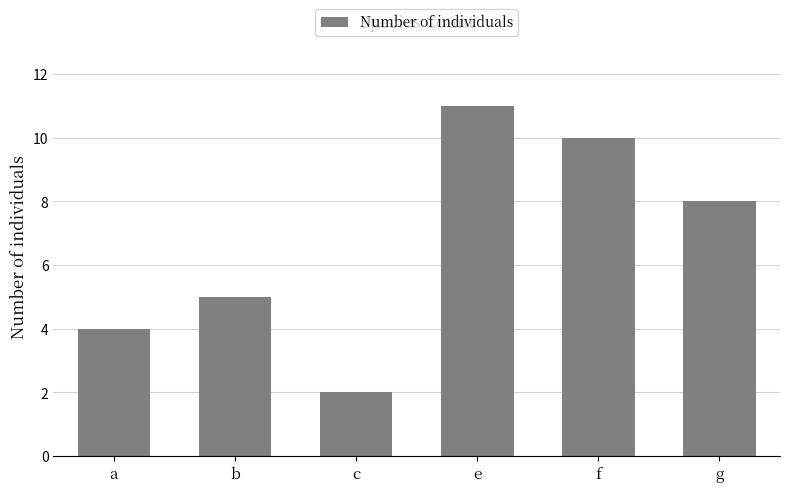

Count the values in the range 4 to 10.

4